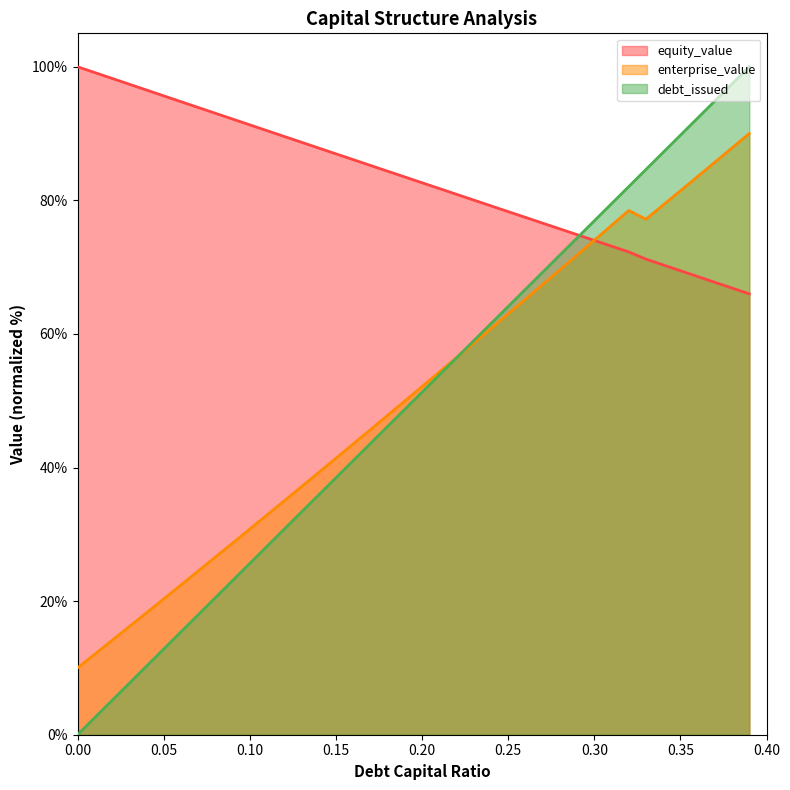

What is the difference between the second highest and second lowest values in the debt_capital series?

94.9